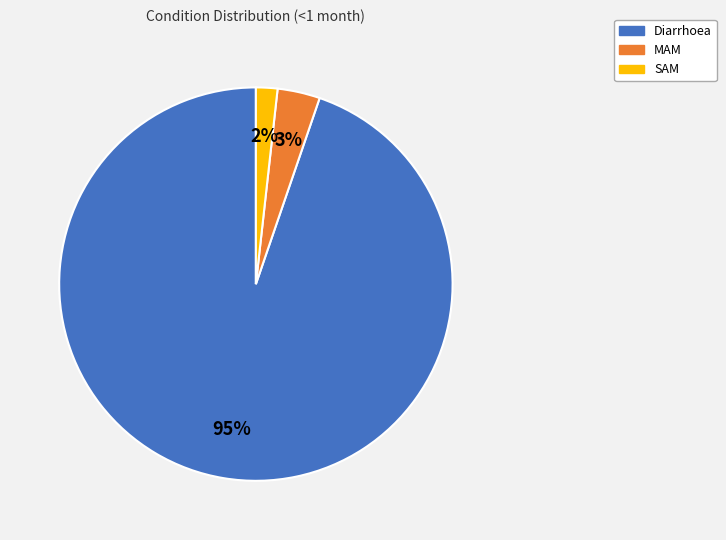

What is the largest slice in the pie chart?

Diarrhoea